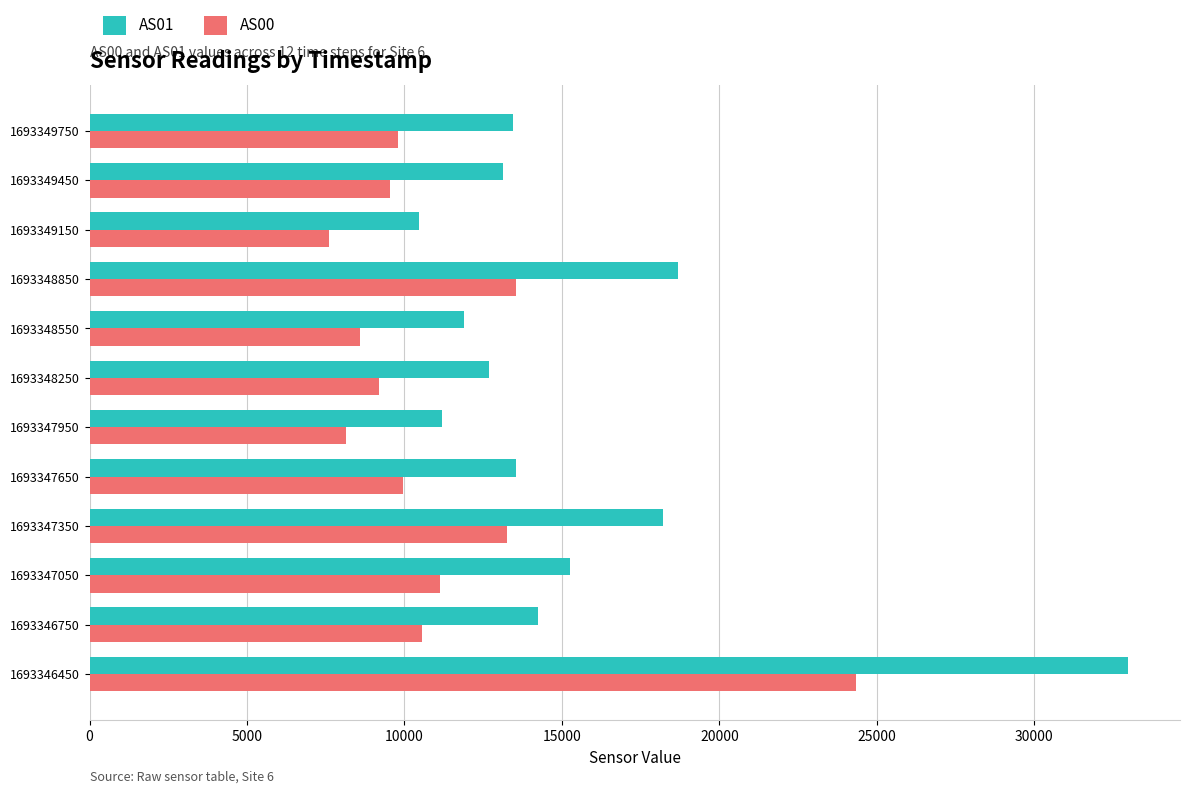

What is the difference between the highest and lowest values at 1693349750?

3653